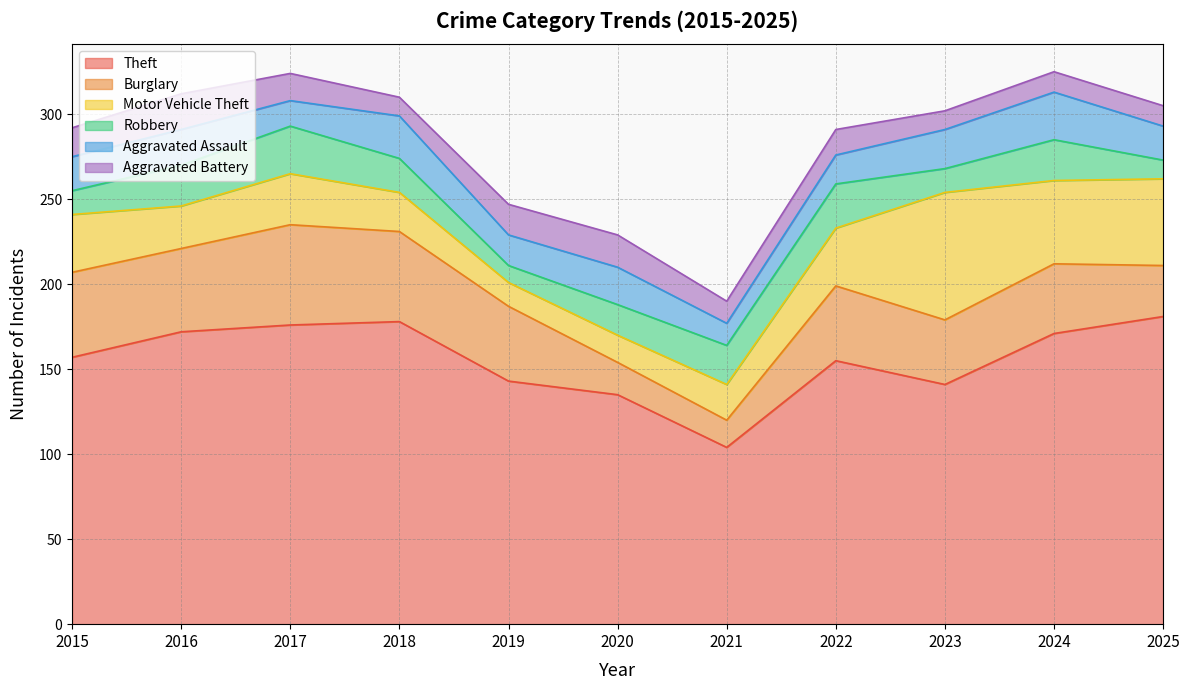

What is the average value of the Burglary series?

40